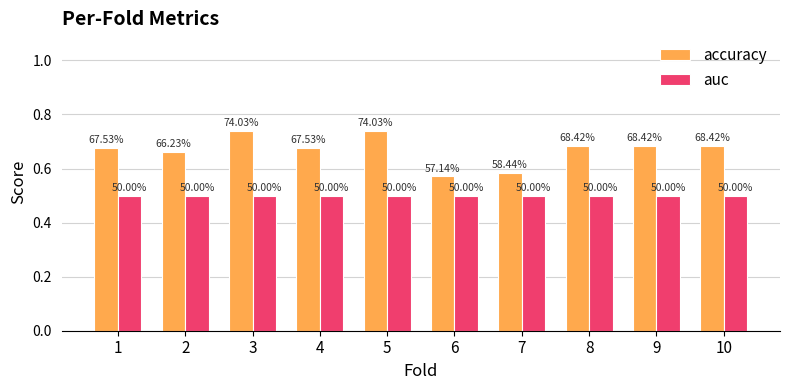

What are all the series names shown in the legend?

accuracy, auc